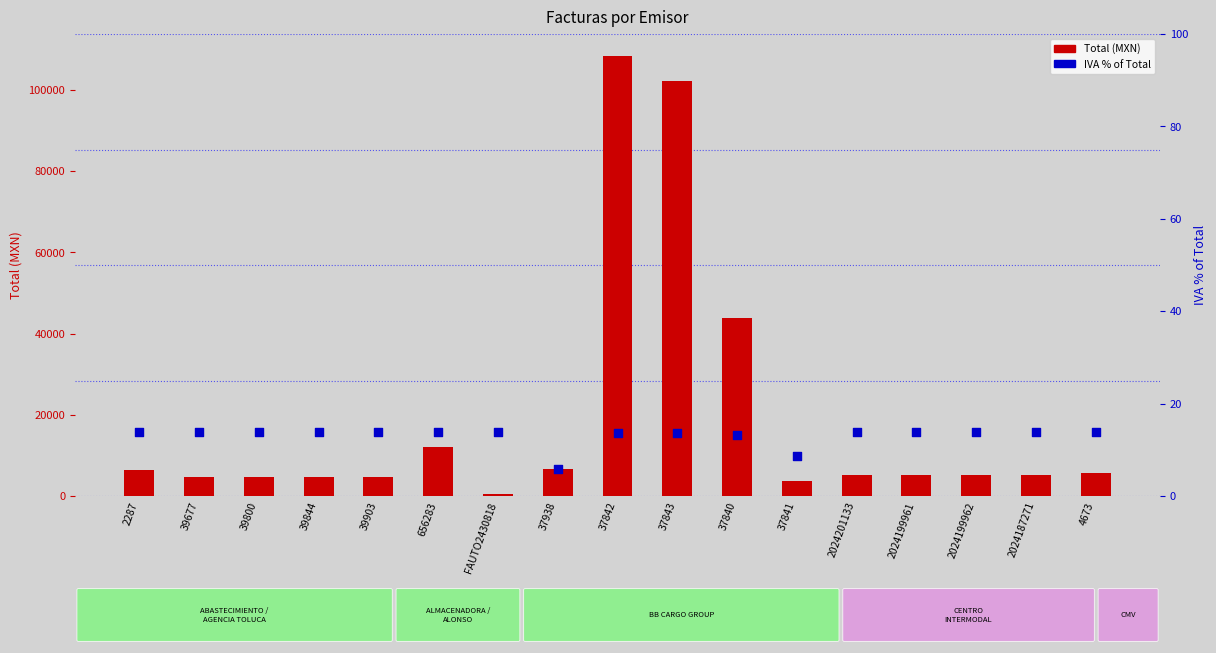

What is the total value across all series at 2024199962?

5233.8